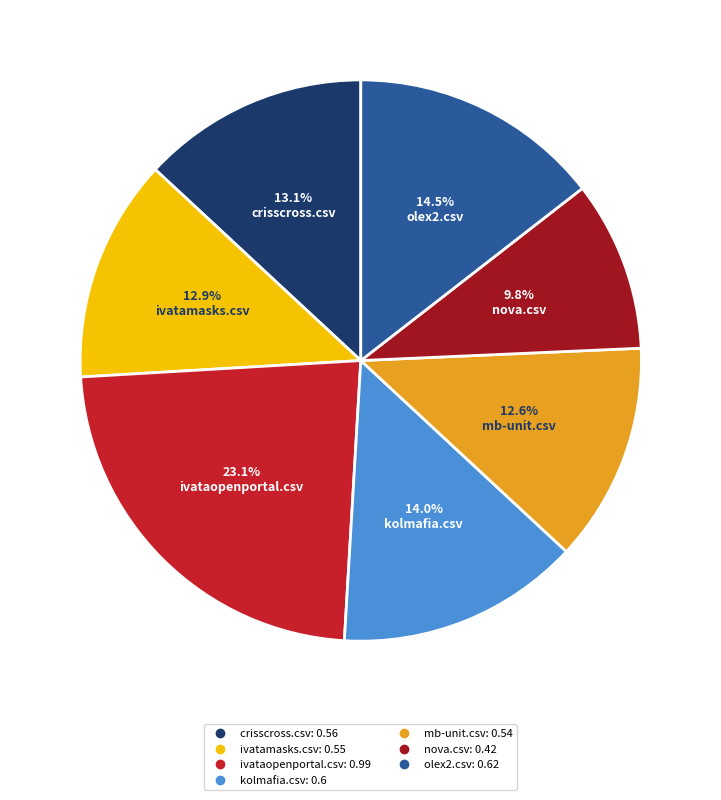

Is it true that mb-unit.csv is 13% of the pie?

True